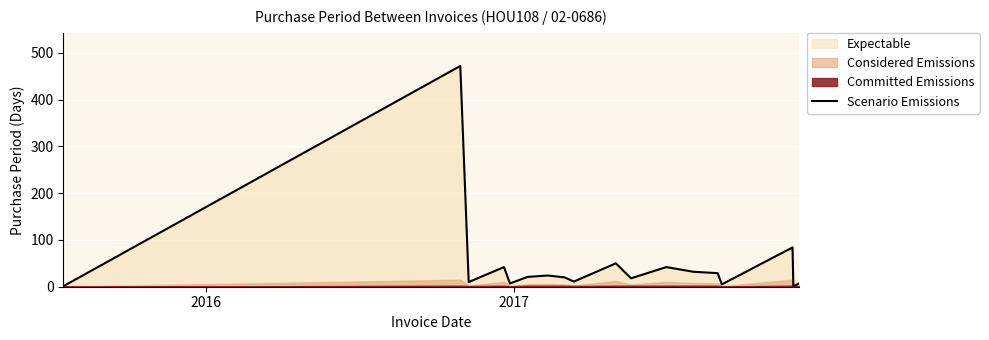

What is the maximum value for Scenario Emissions?

472